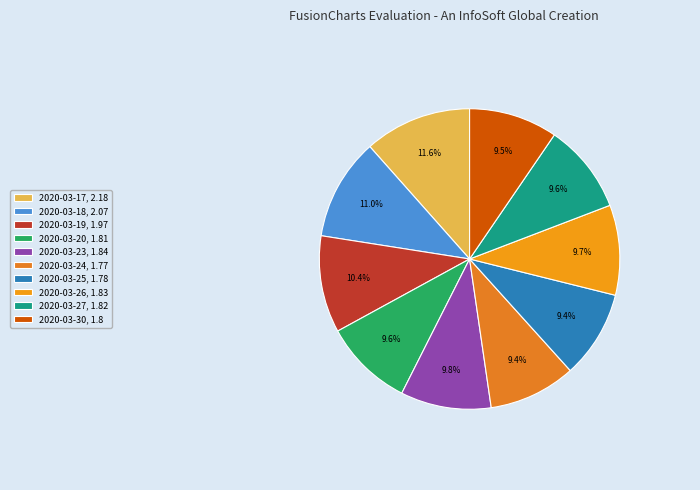

Between 2020-03-18 and 2020-03-30, which is larger?

2020-03-18